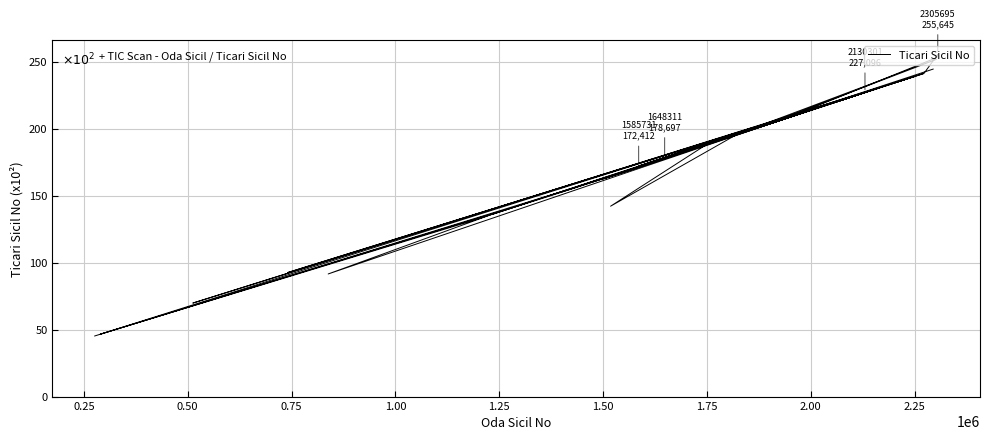

Does the chart display data point markers on the line(s)?

No